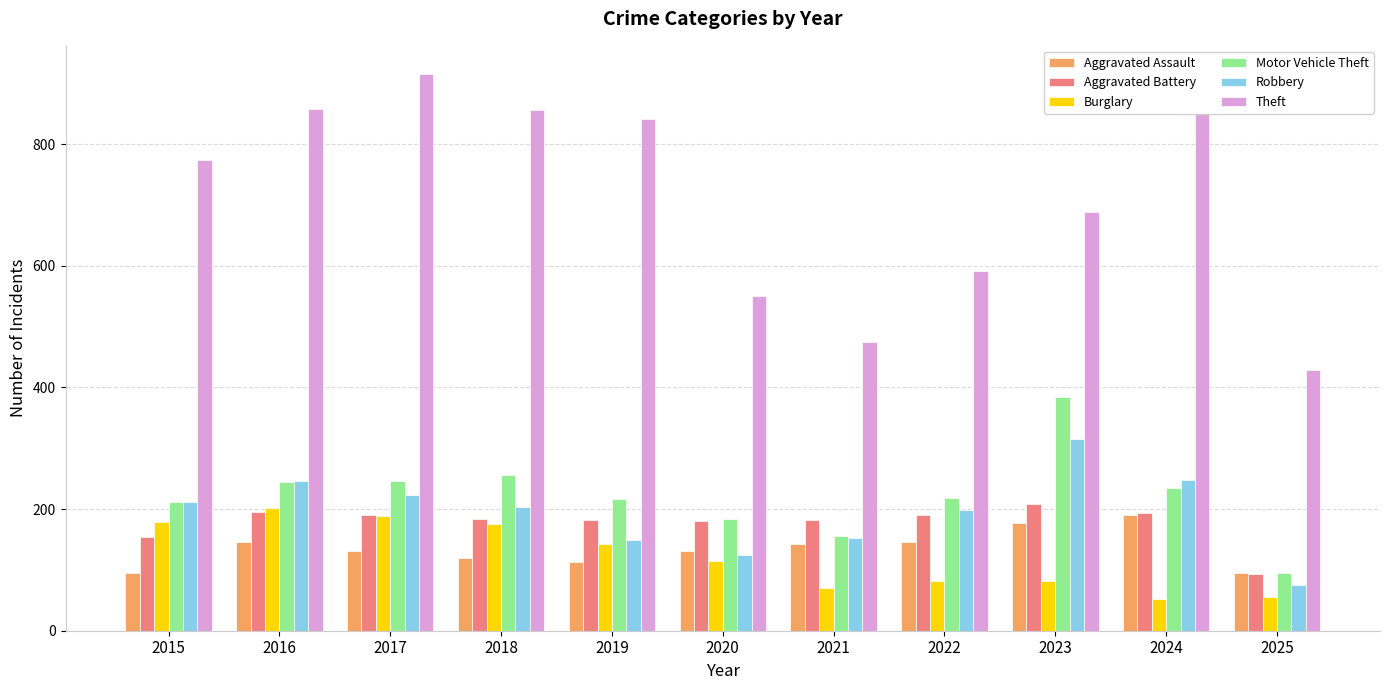

Rank the series by their maximum value, from lowest to highest.

Aggravated Assault, Burglary, Aggravated Battery, Robbery, Motor Vehicle Theft, Theft